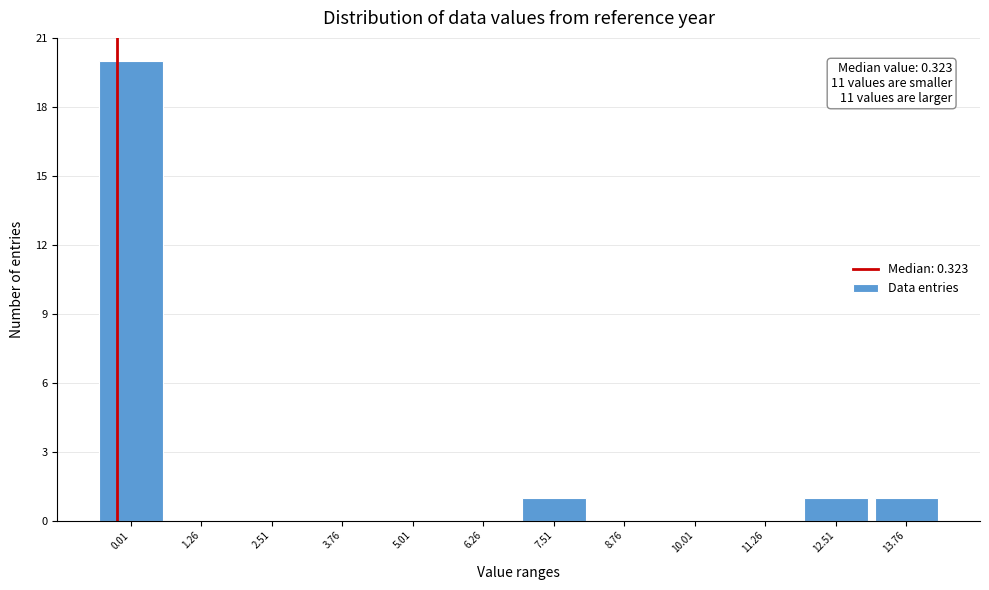

Reading right to left, what are all the values shown in this chart?

13.76=1	12.51=1	11.26=0	10.01=0	8.76=0	7.51=1	6.26=0	5.01=0	3.76=0	2.51=0	1.26=0	0.01=20